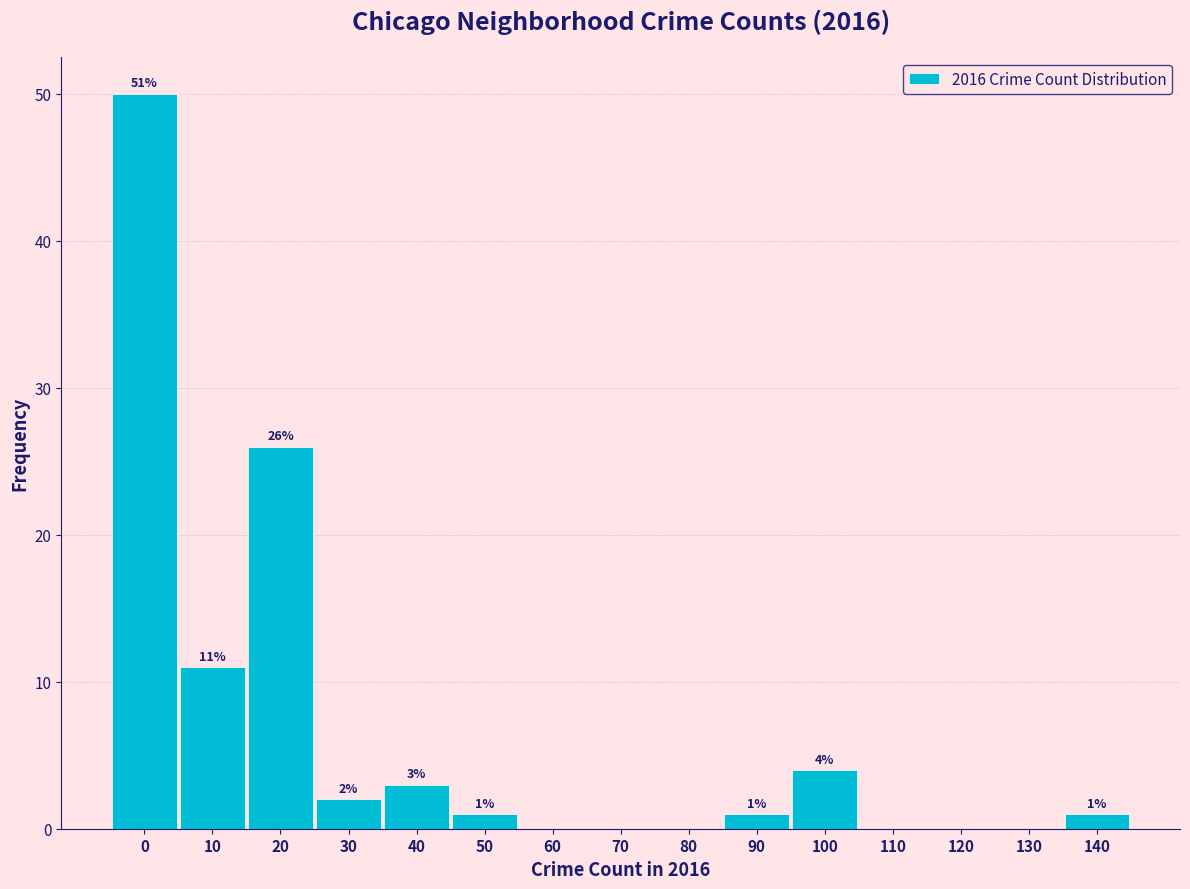

Reading right to left, list all the values displayed in this chart.

140=1	130=0	120=0	110=0	100=4	90=1	80=0	70=0	60=0	50=1	40=3	30=2	20=26	10=11	0=50